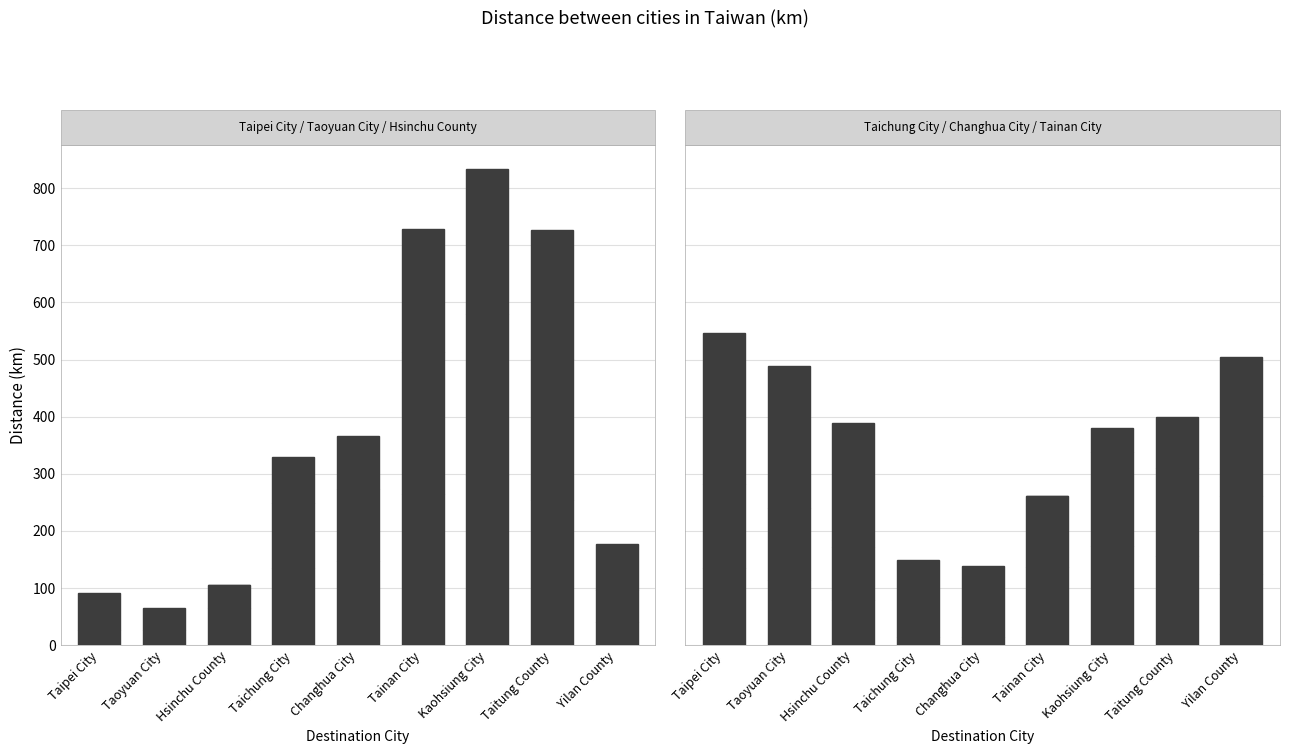

Where is Changhua City nearest to the value 82?

Hsinchu County